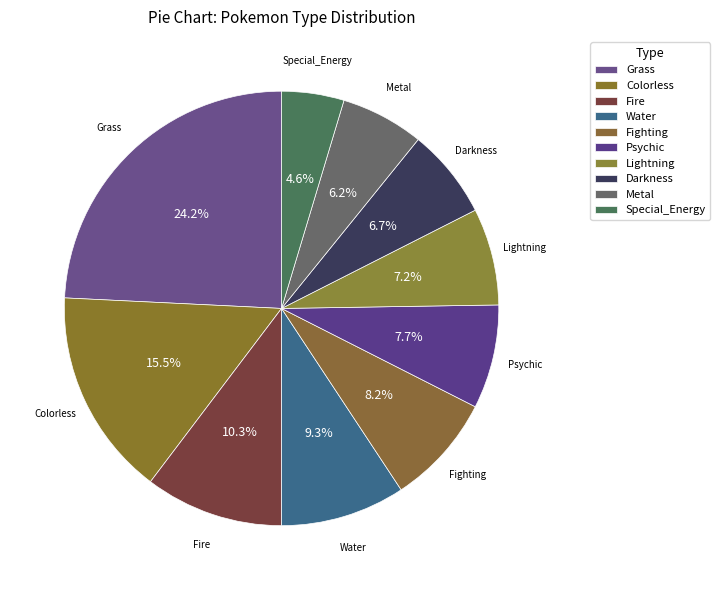

Which category has the biggest portion of the pie?

Grass